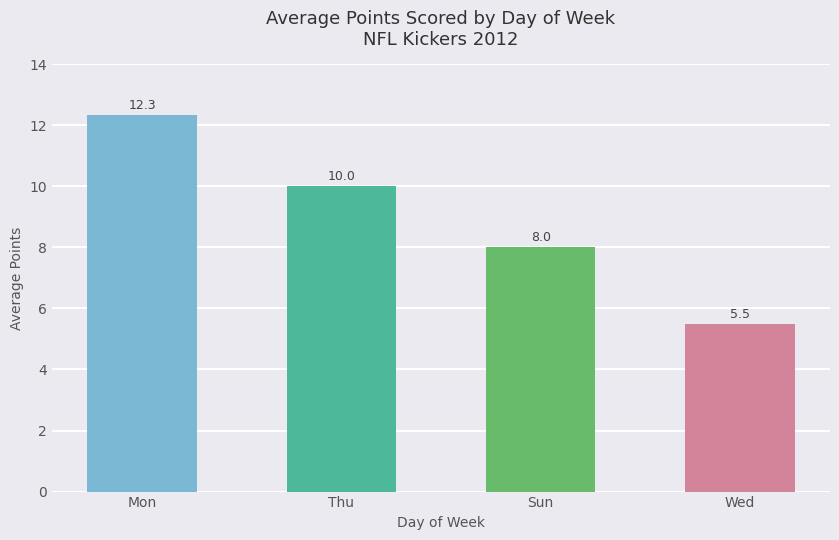

Rank the categories by value from lowest to highest.

Wed, Sun, Thu, Mon